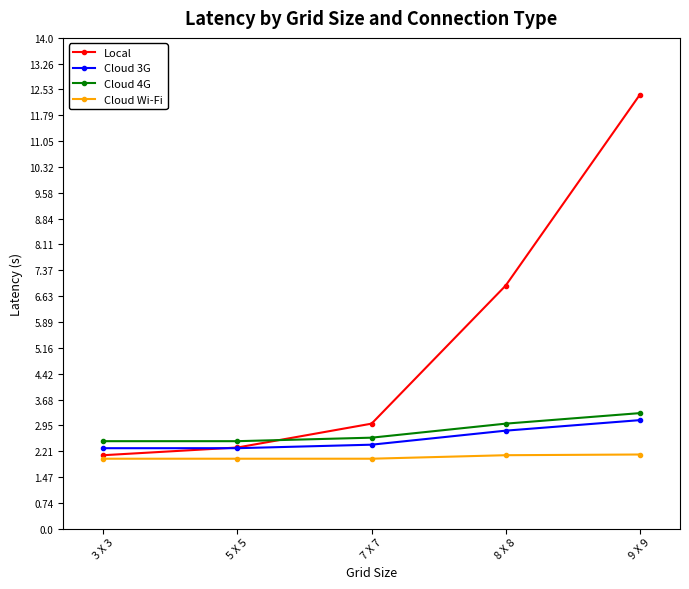

How many categories are shown in the chart?

5